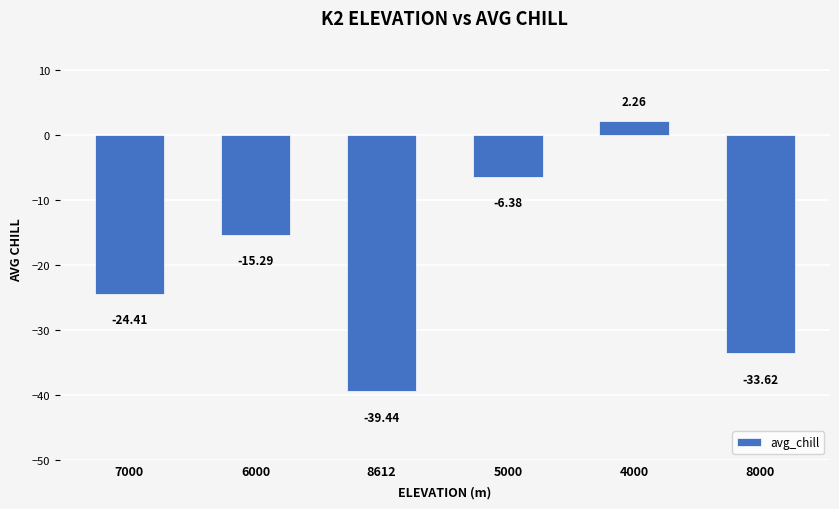

What is the smallest value displayed?

-39.4